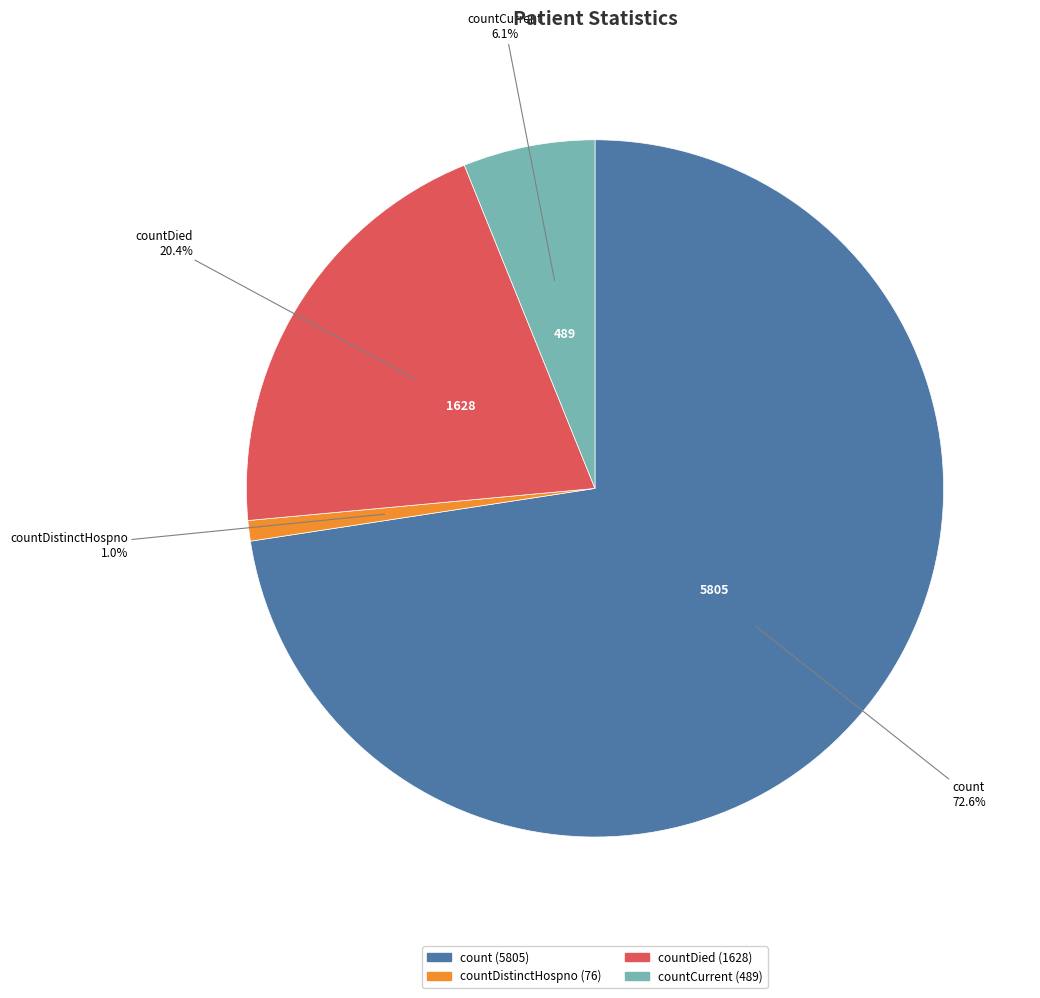

Is countCurrent the majority of the pie?

No